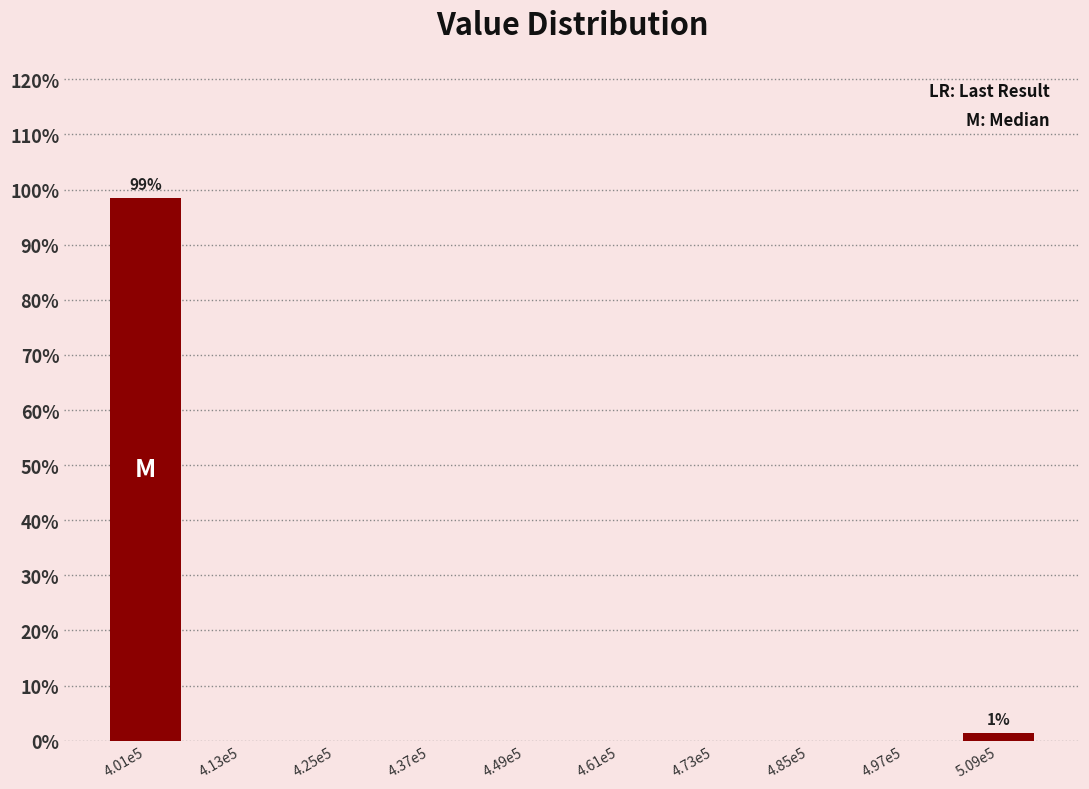

Reading left to right, list all the values displayed in this chart.

4.01e5=98.6	4.13e5=0.0	4.25e5=0.0	4.37e5=0.0	4.49e5=0.0	4.61e5=0.0	4.73e5=0.0	4.85e5=0.0	4.97e5=0.0	5.09e5=1.4